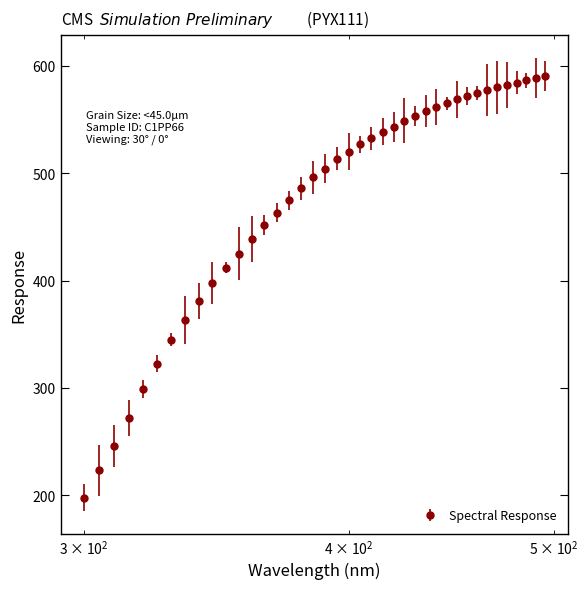

What is the difference between the maximum and minimum values?

392.4